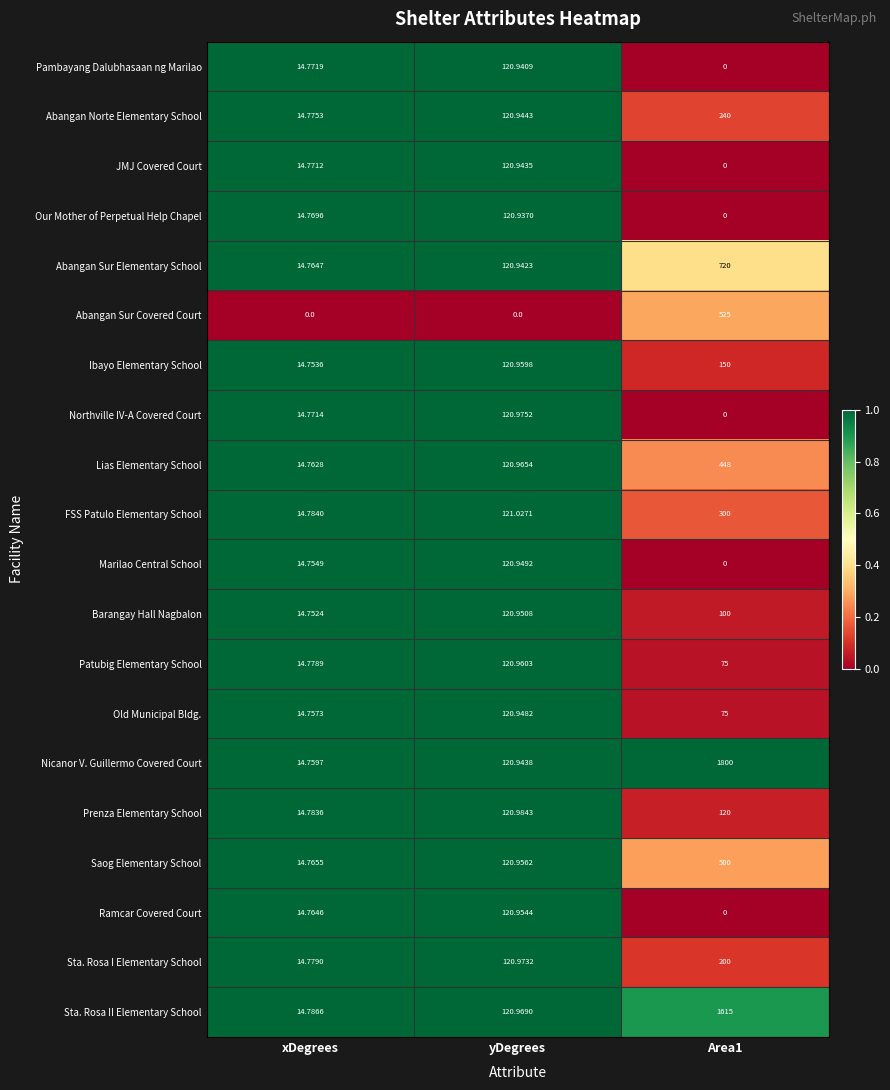

Which series changed the most between xDegrees and yDegrees?

FSS Patulo Elementary School